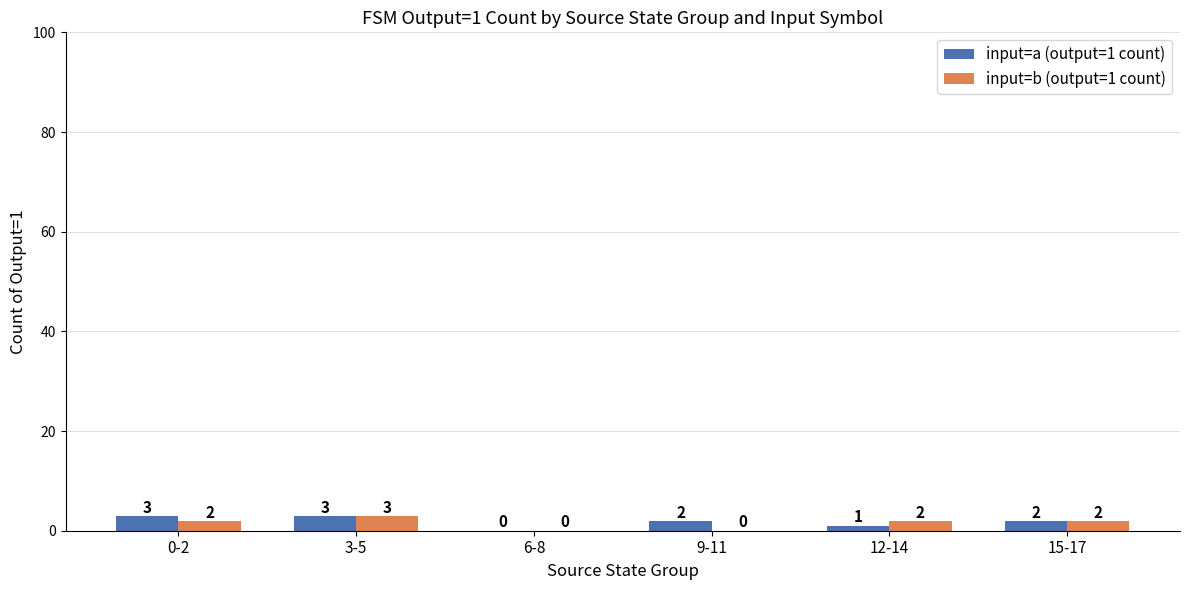

What is the total value across all series at 15-17?

4